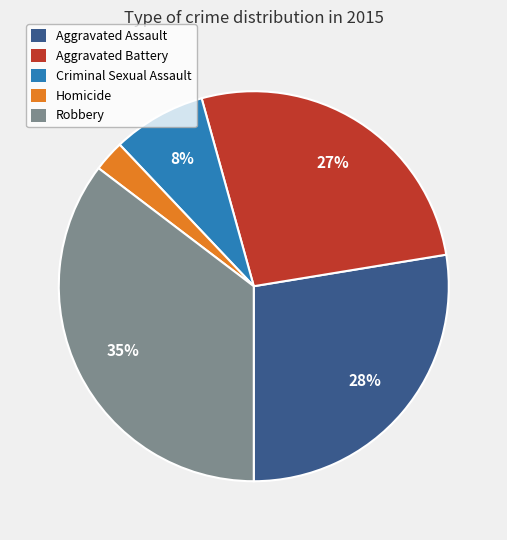

Does Criminal Sexual Assault account for over 50% of the chart?

No